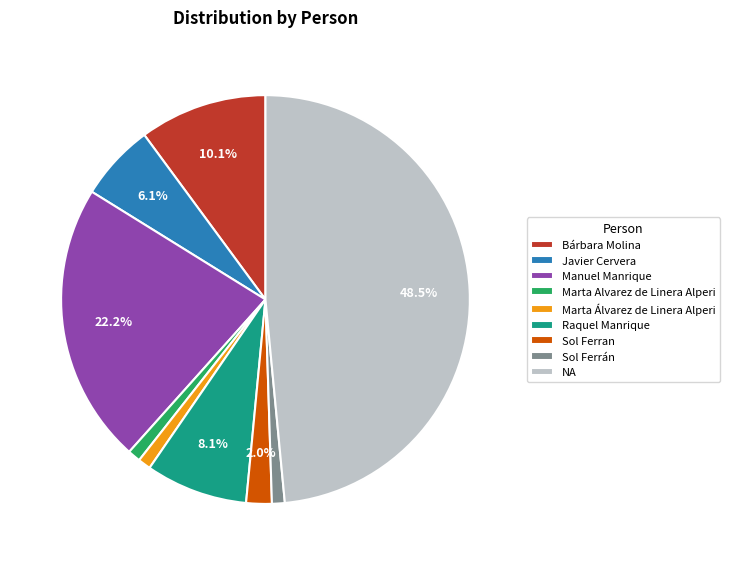

Do Manuel Manrique and Sol Ferrán together represent more than half of the pie?

No